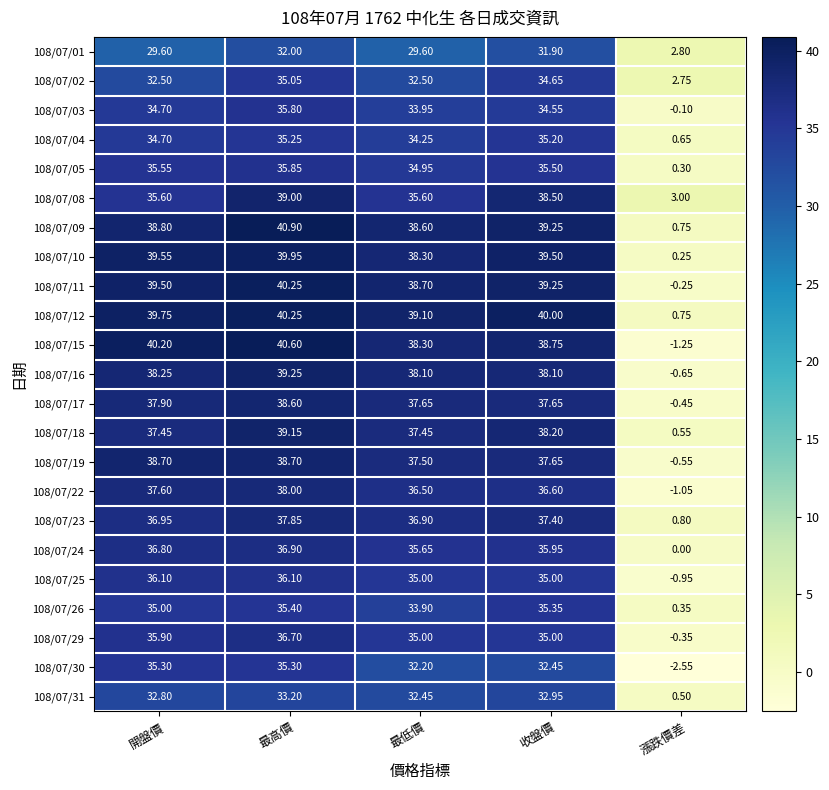

How many categories are shown in the chart?

5